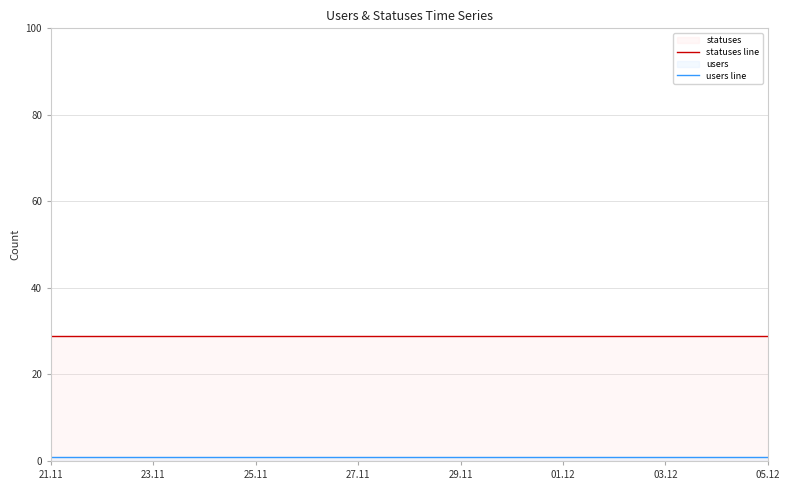

At which category is the sum across all series the highest?

21.11